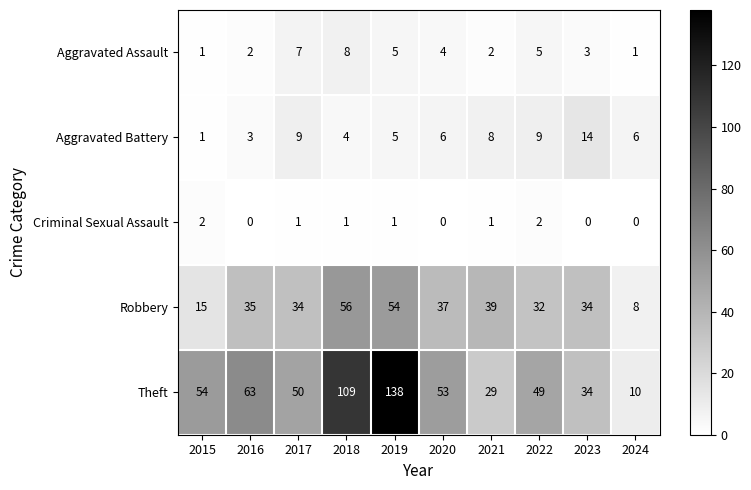

What is the difference between the maximum and minimum values in the Aggravated Battery series?

13